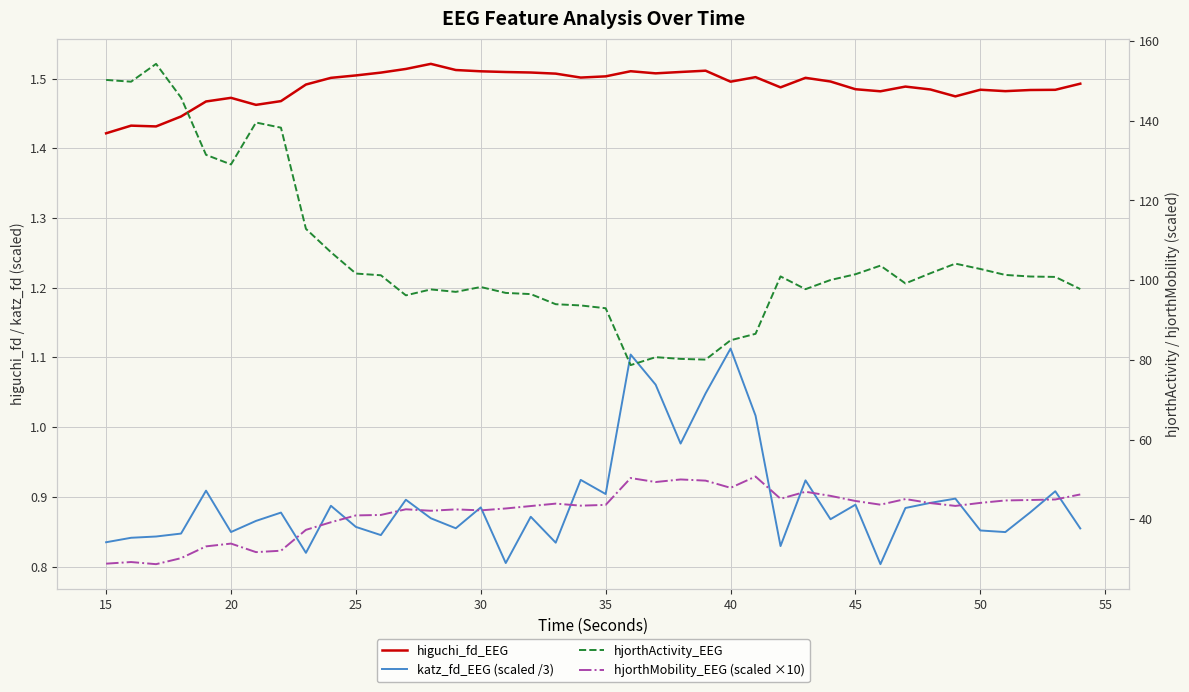

What is the difference between the maximum and second lowest values in the hjorthMobility_EEG (scaled ×10) series?

21.9